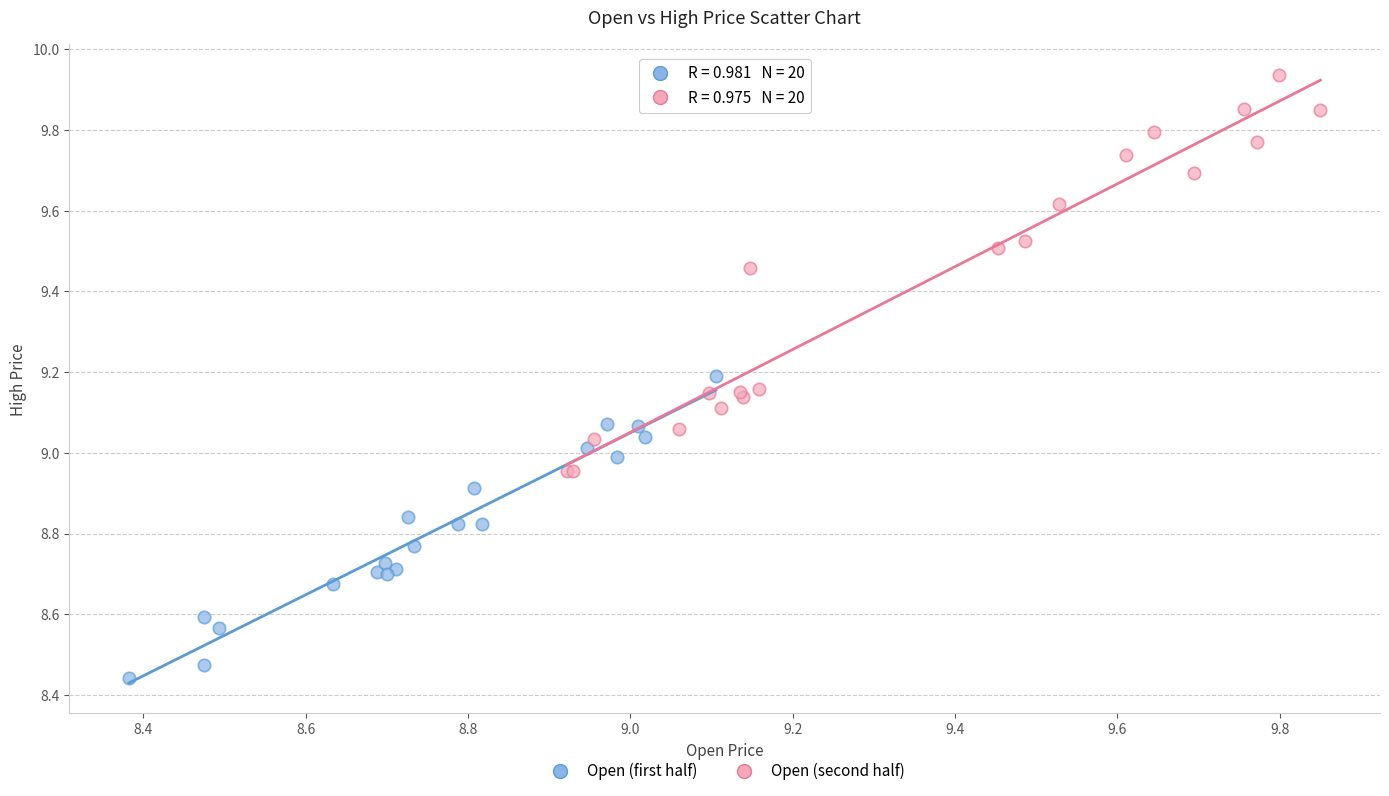

Which series reaches the maximum Y coordinate?

Open (second half)